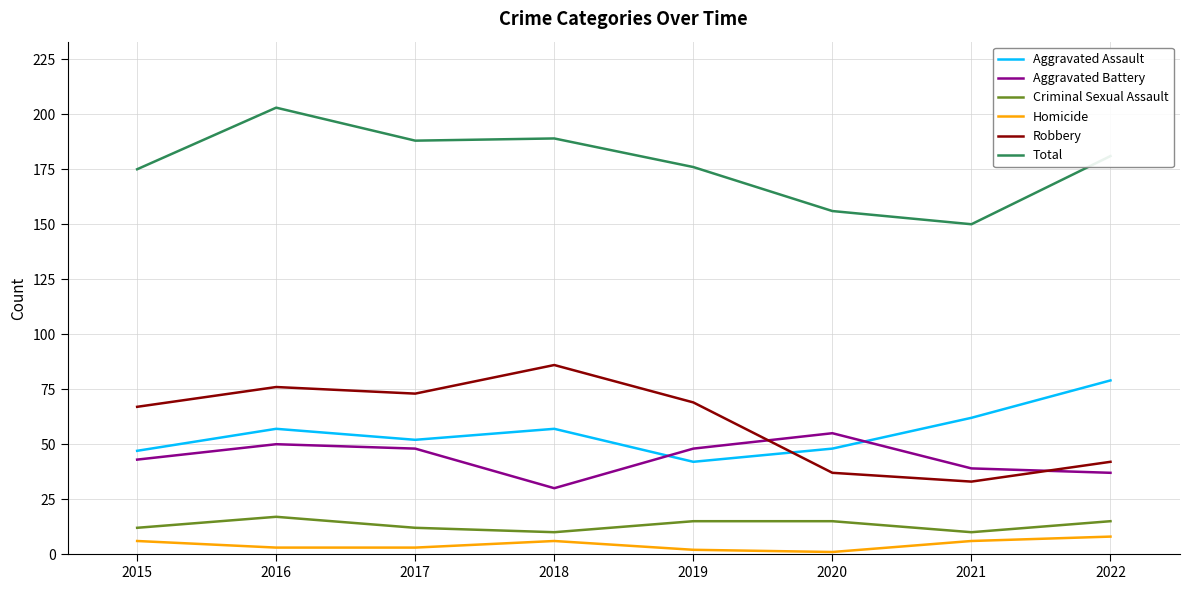

True or false: Aggravated Battery and Total cross at least once.

False